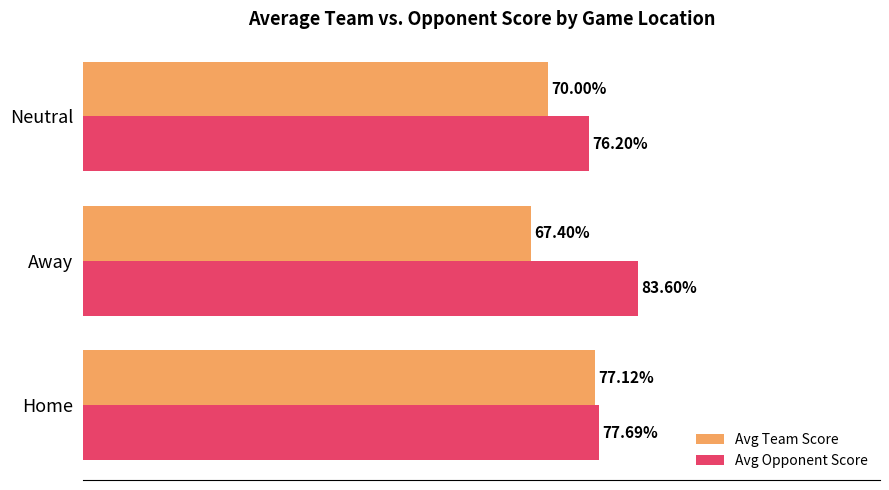

At which label is Avg Team Score closest to 72?

Neutral